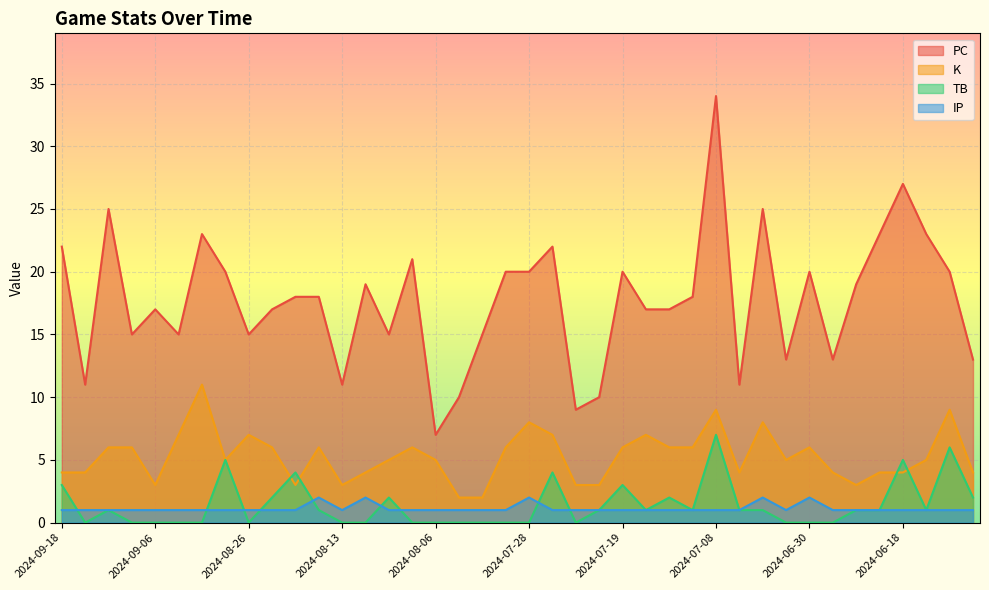

Does the chart display data point markers on the line(s)?

No